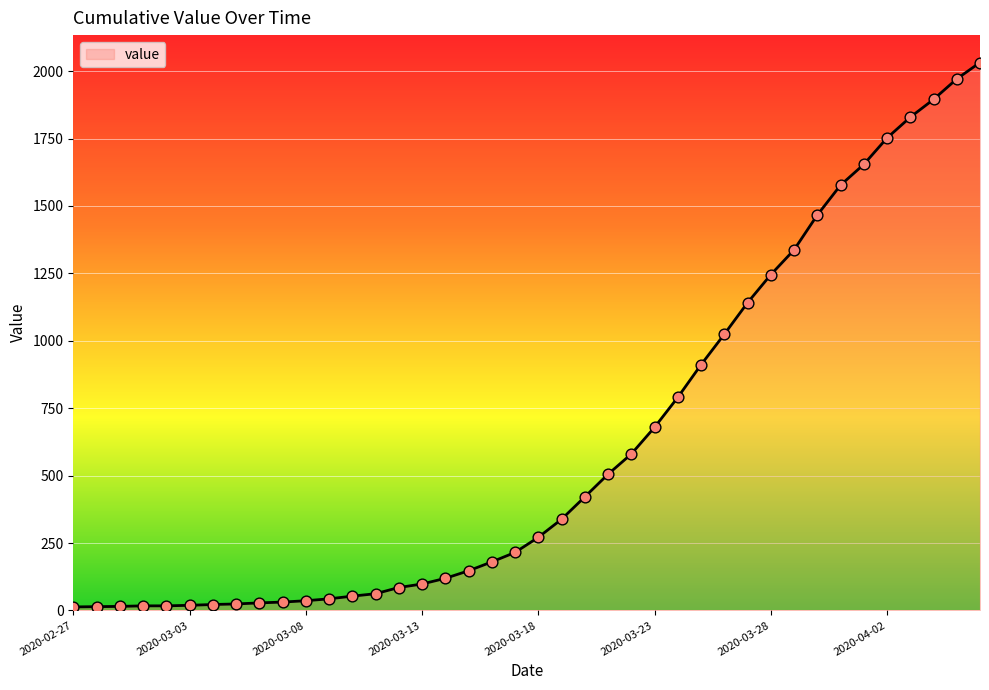

What is the difference between the maximum and minimum values?

2019